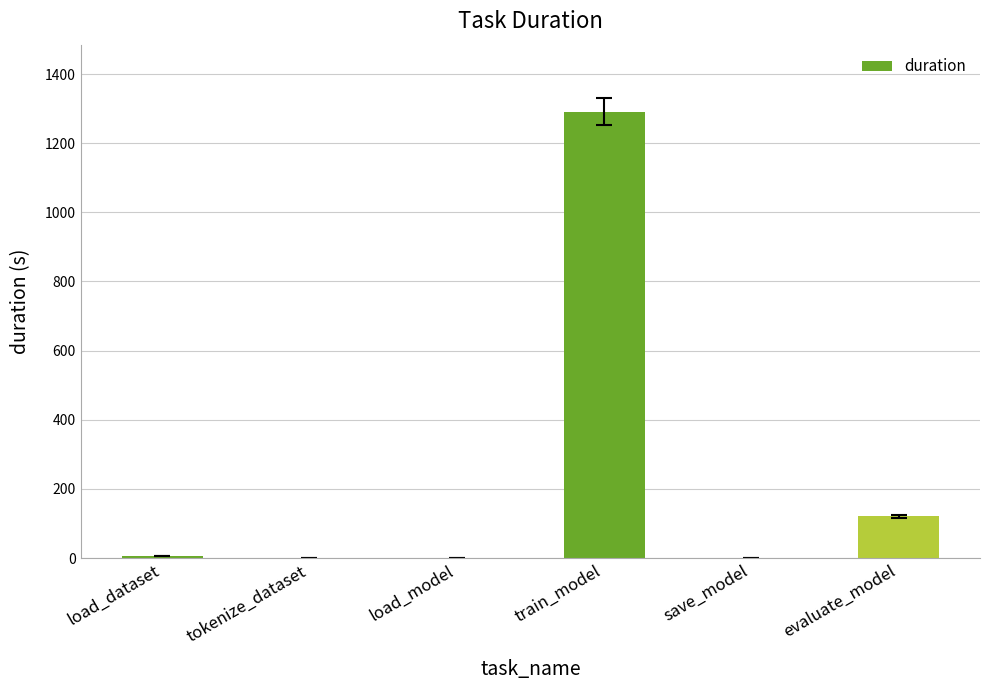

What is the change in value from tokenize_dataset to evaluate_model?

+120.4